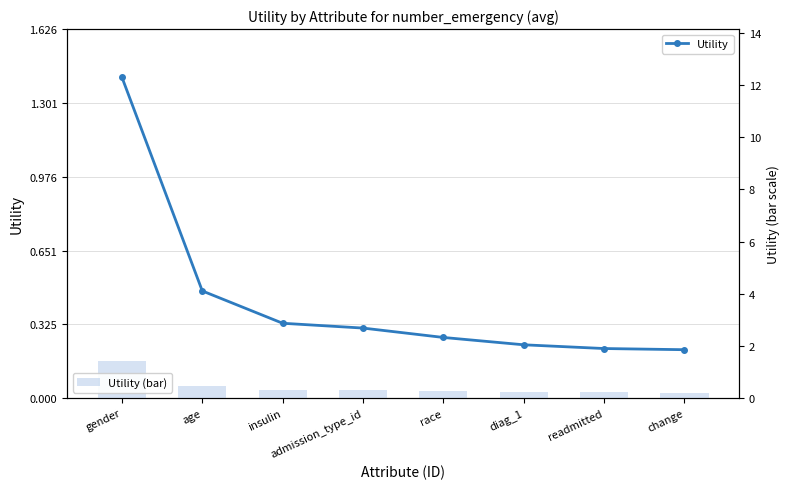

Where is Utility nearest to the value 0?

change